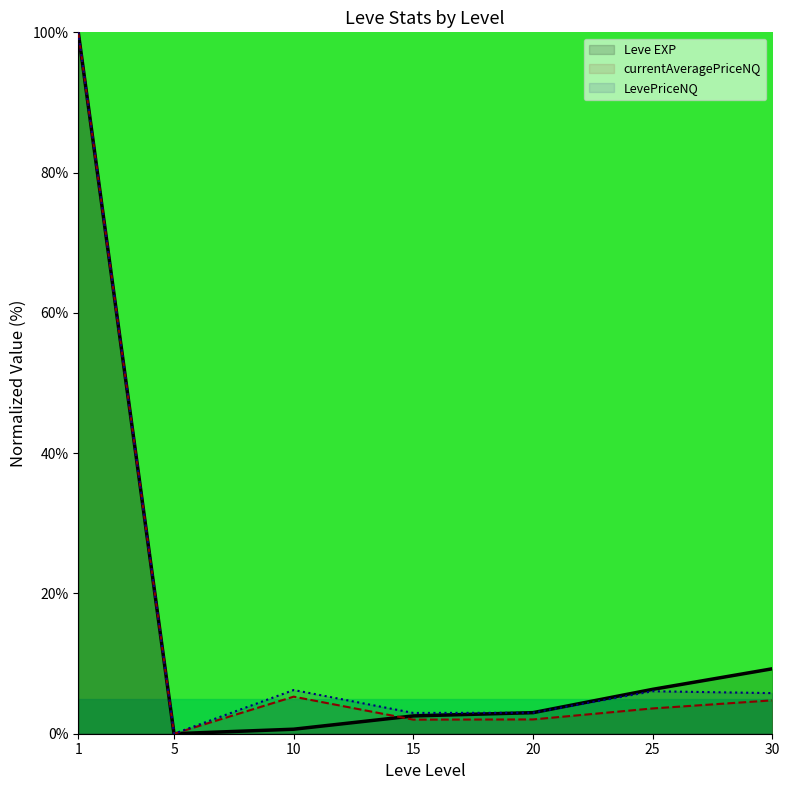

True or false: Leve EXP and currentAveragePriceNQ intersect in this chart.

True